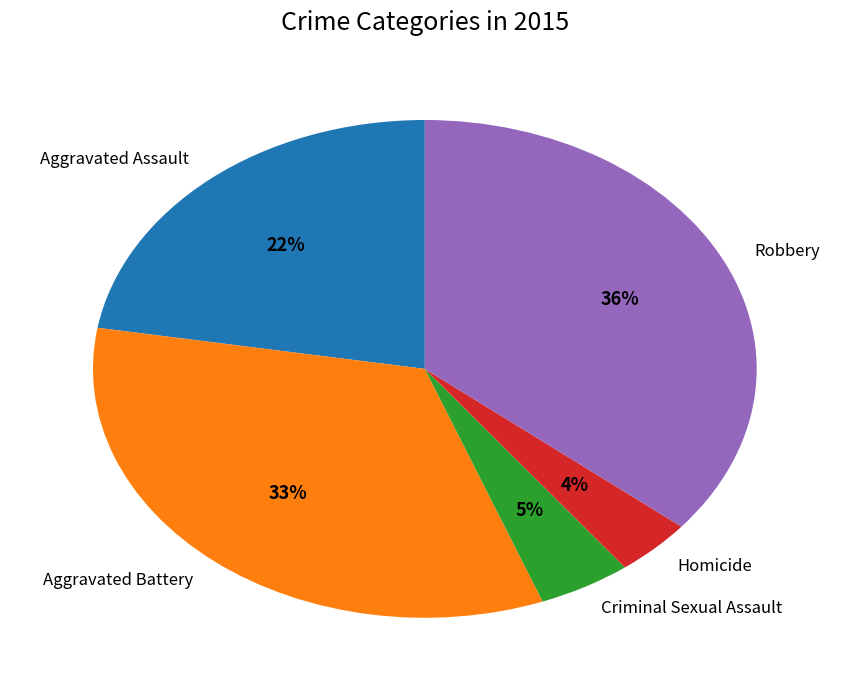

How many slices are in this pie chart?

5